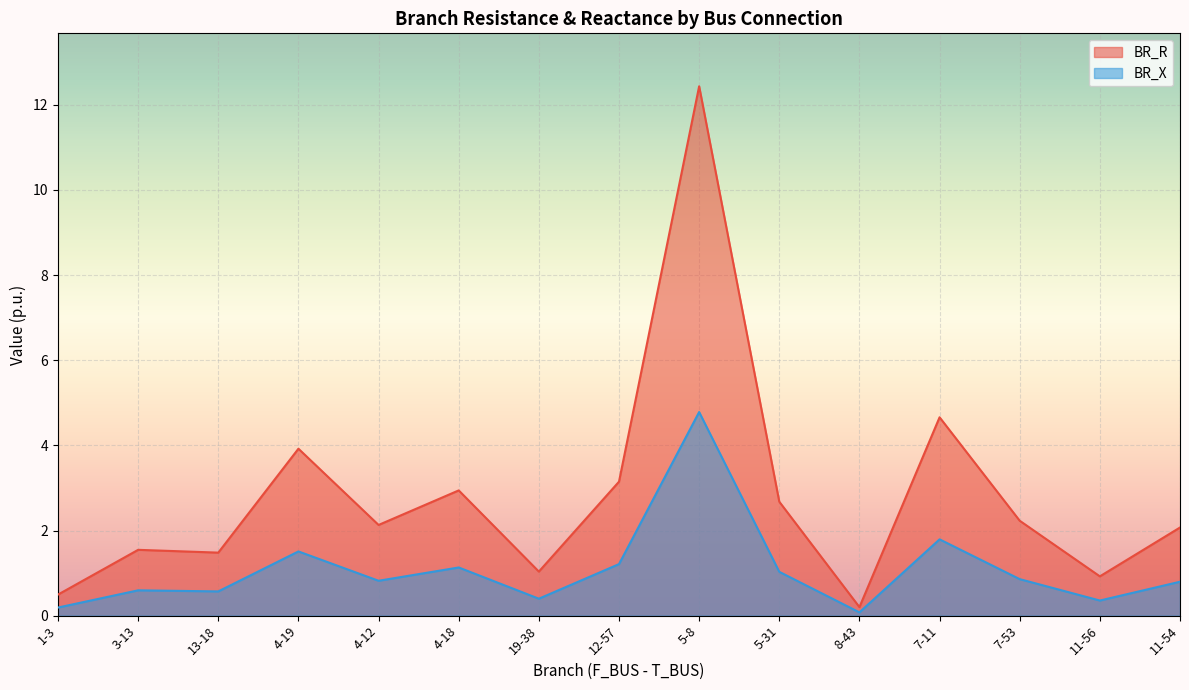

Where is the first local minimum for BR_X?

13-18